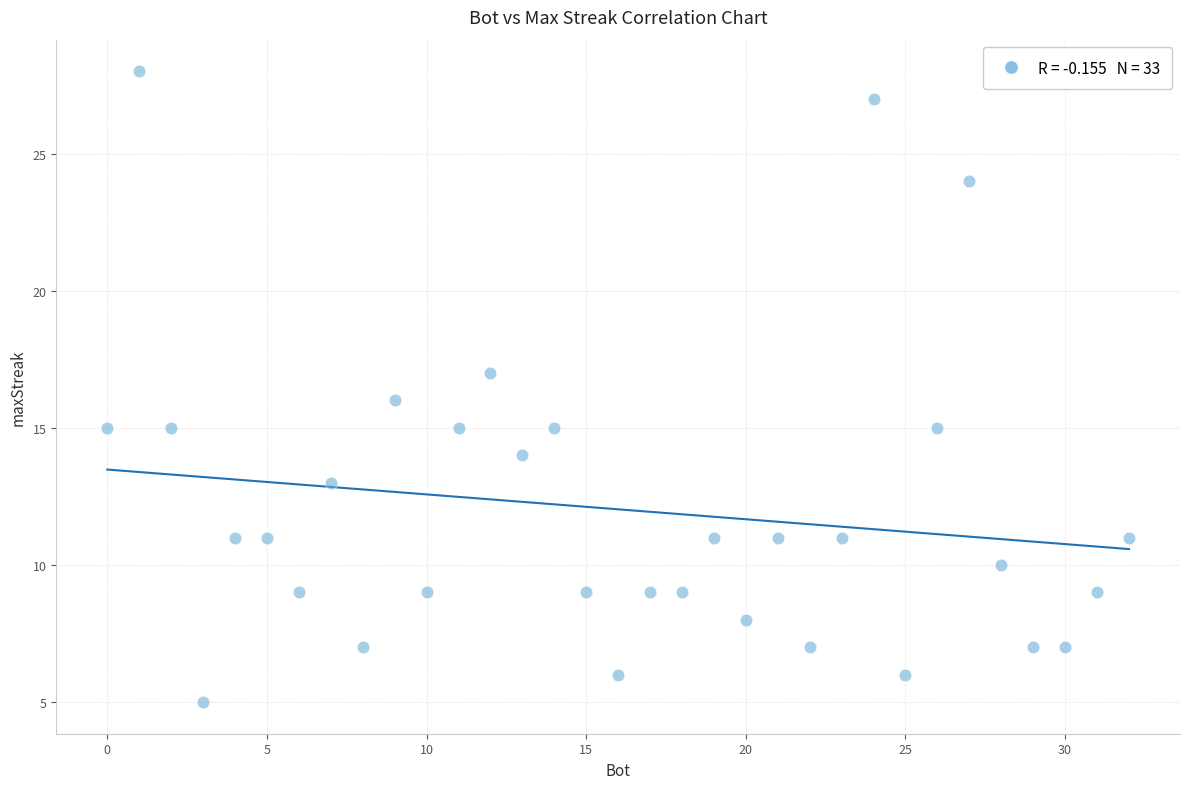

What is the range of Y values (max minus min)?

23